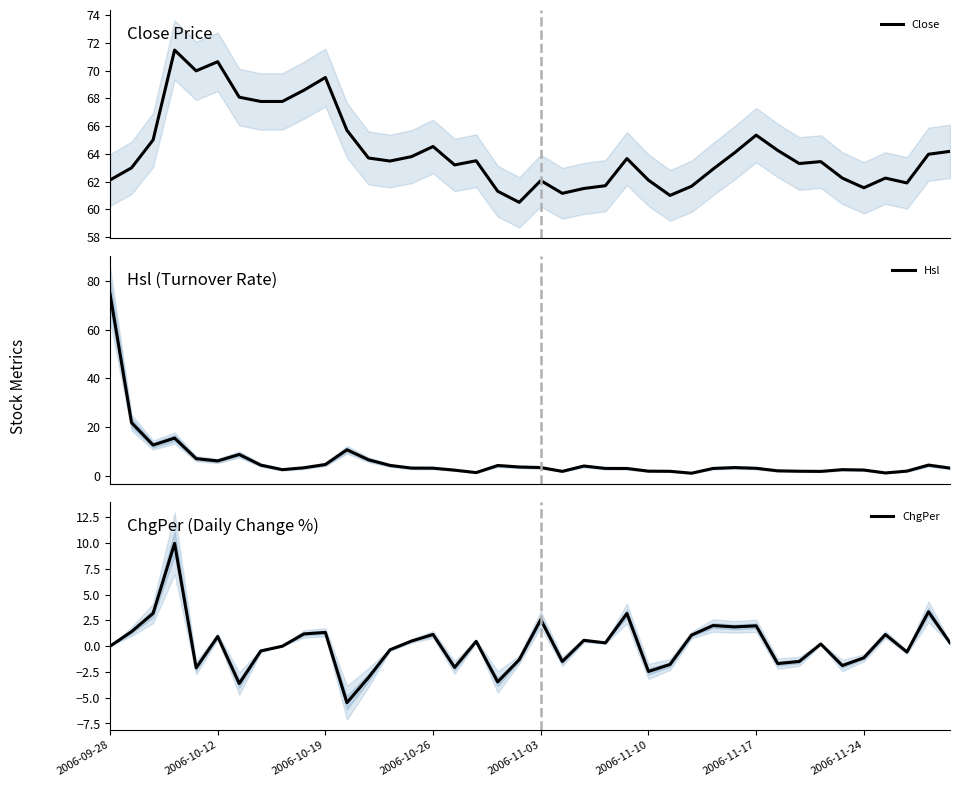

How many interior local valleys does the Close series have?

9